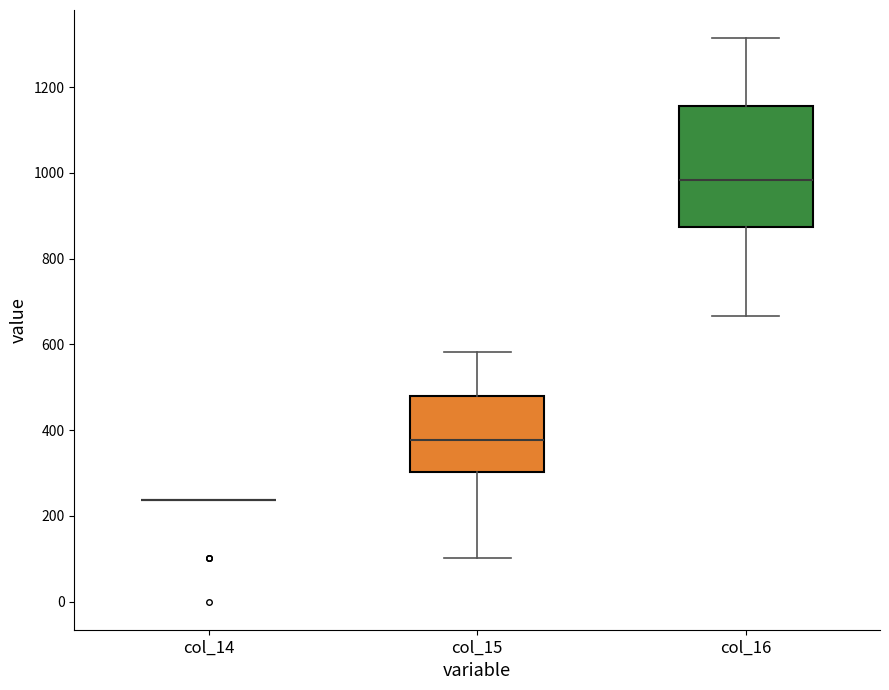

Reading left to right, transcribe this box plot: for each box, give where its median line is, the range the box spans, and where its two whiskers end, as read against the y-axis. The values are not printed on the chart, so give them approximately, as read against the axis.

col_14: box collapsed to a line at 240, whiskers 240 to 240
col_15: median 380, box 300 to 480, whiskers 100 to 580
col_16: median 980, box 880 to 1160, whiskers 660 to 1320